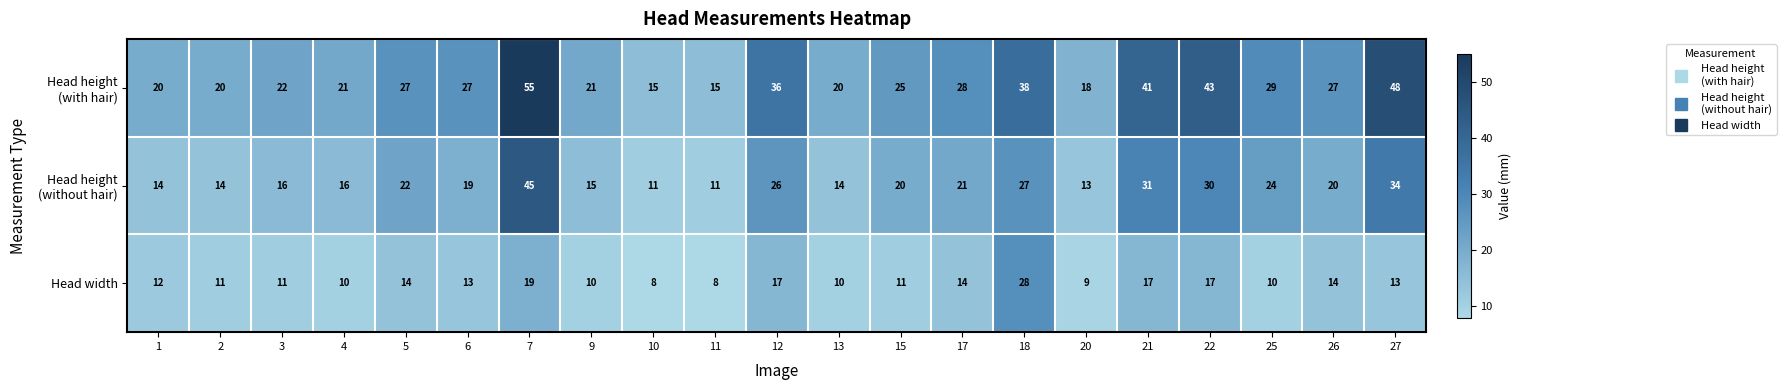

What is the difference between the highest and lowest values at 6?

14